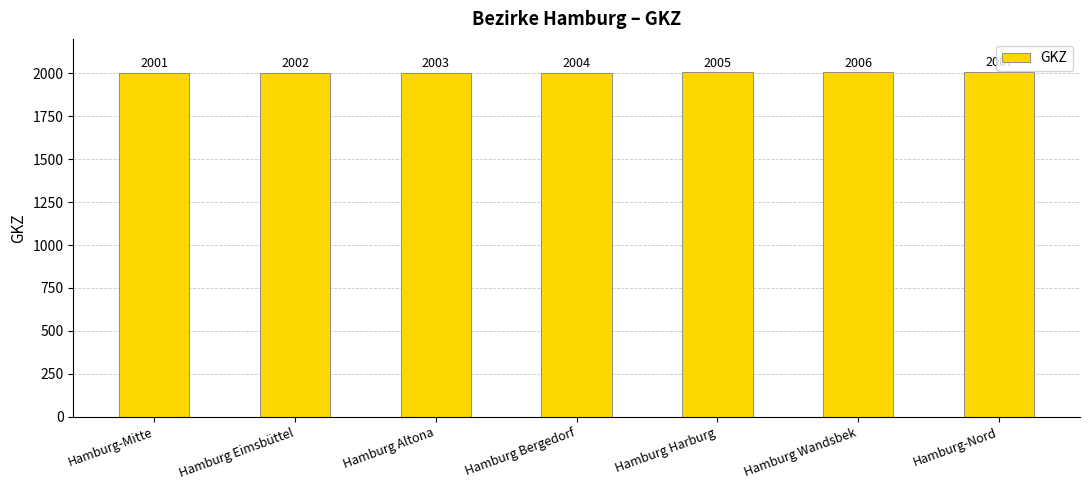

List the labels in order of value, largest first.

Hamburg-Nord, Hamburg Wandsbek, Hamburg Harburg, Hamburg Bergedorf, Hamburg Altona, Hamburg Eimsbüttel, Hamburg-Mitte